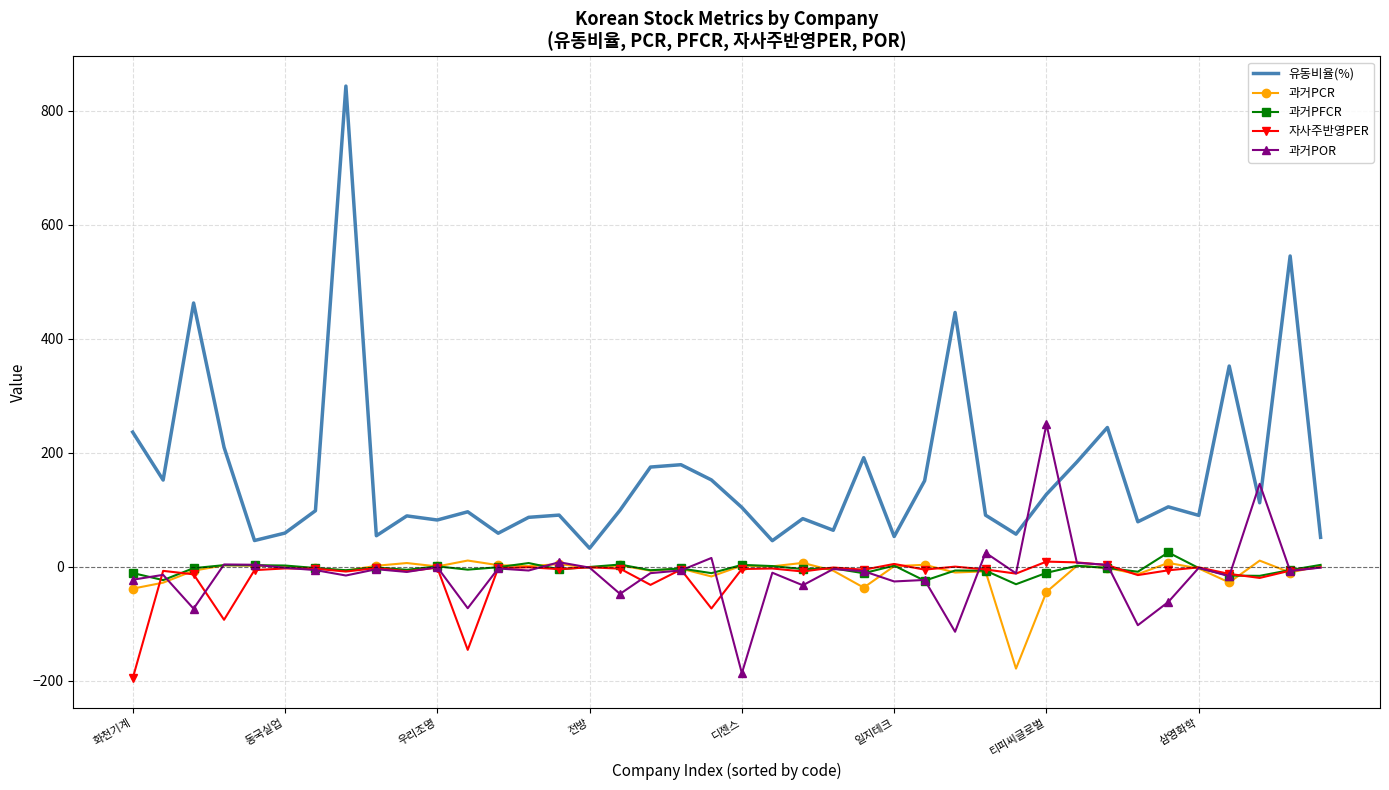

True or false: 과거POR and 유동비율(%) intersect in this chart.

True